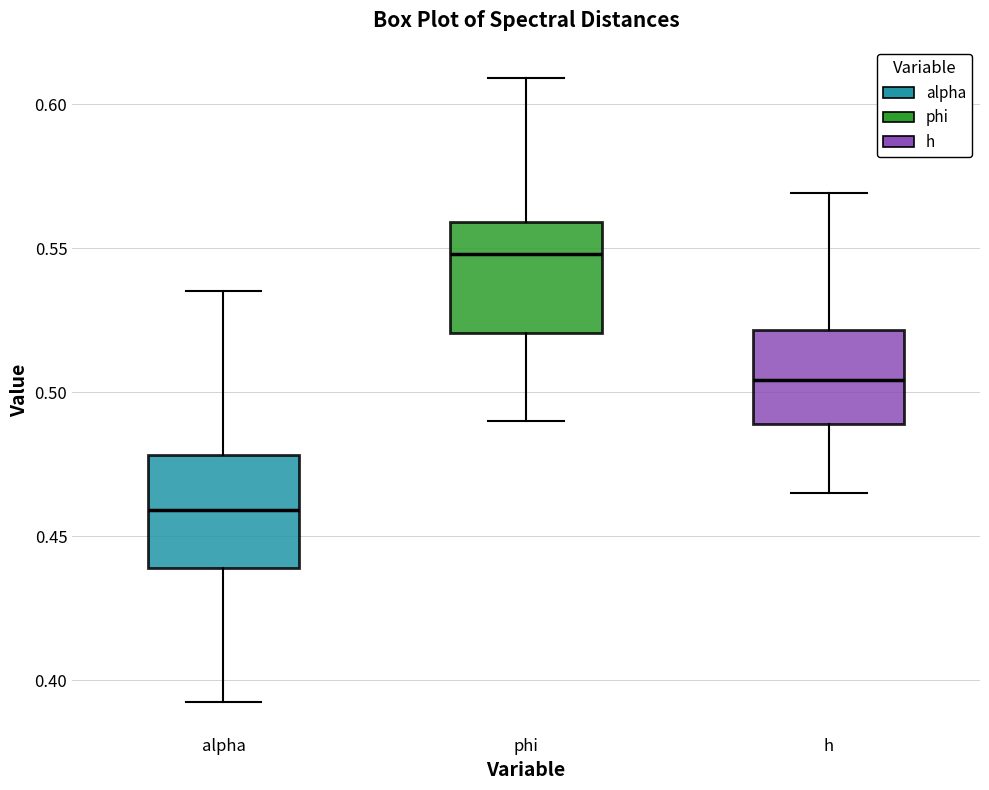

Where does the median line of the box for phi sit on the y-axis? The values are not printed on the chart, so give them approximately, as read against the axis.

0.550